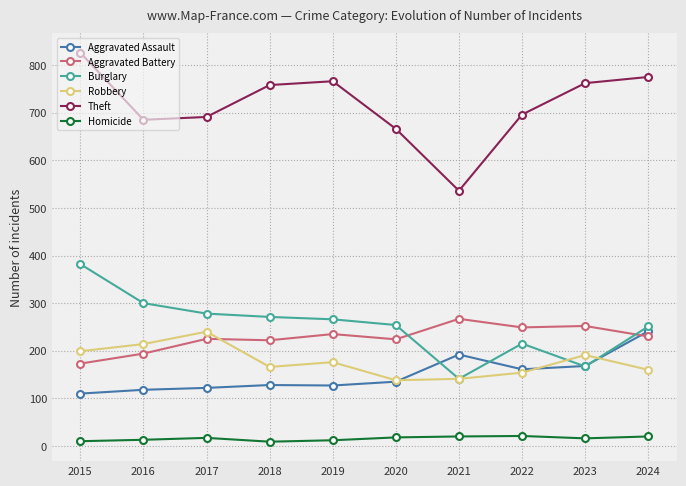

True or false: Theft and Homicide intersect in this chart.

False